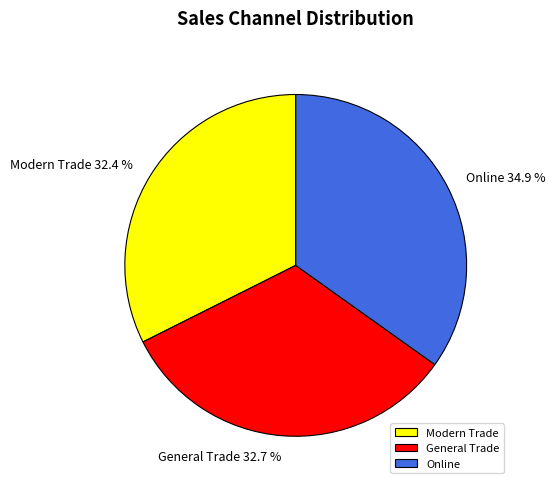

Which category has the biggest portion of the pie?

Online